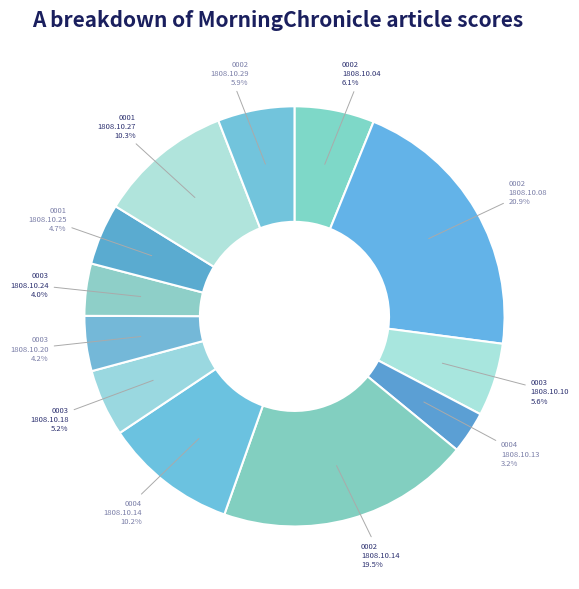

How many slices are in this pie chart?

12